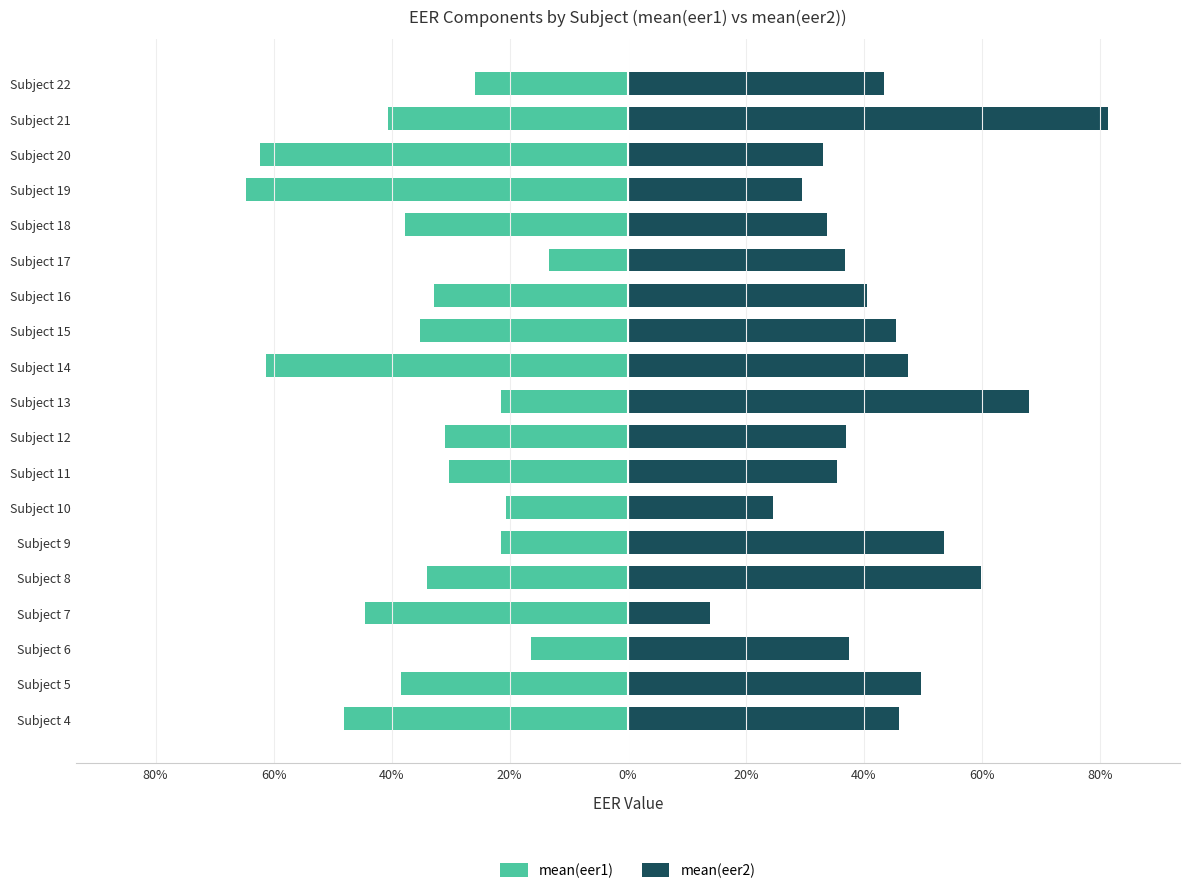

What is the sum of the mean(eer2) values at Subject 10 and Subject 20?

0.6